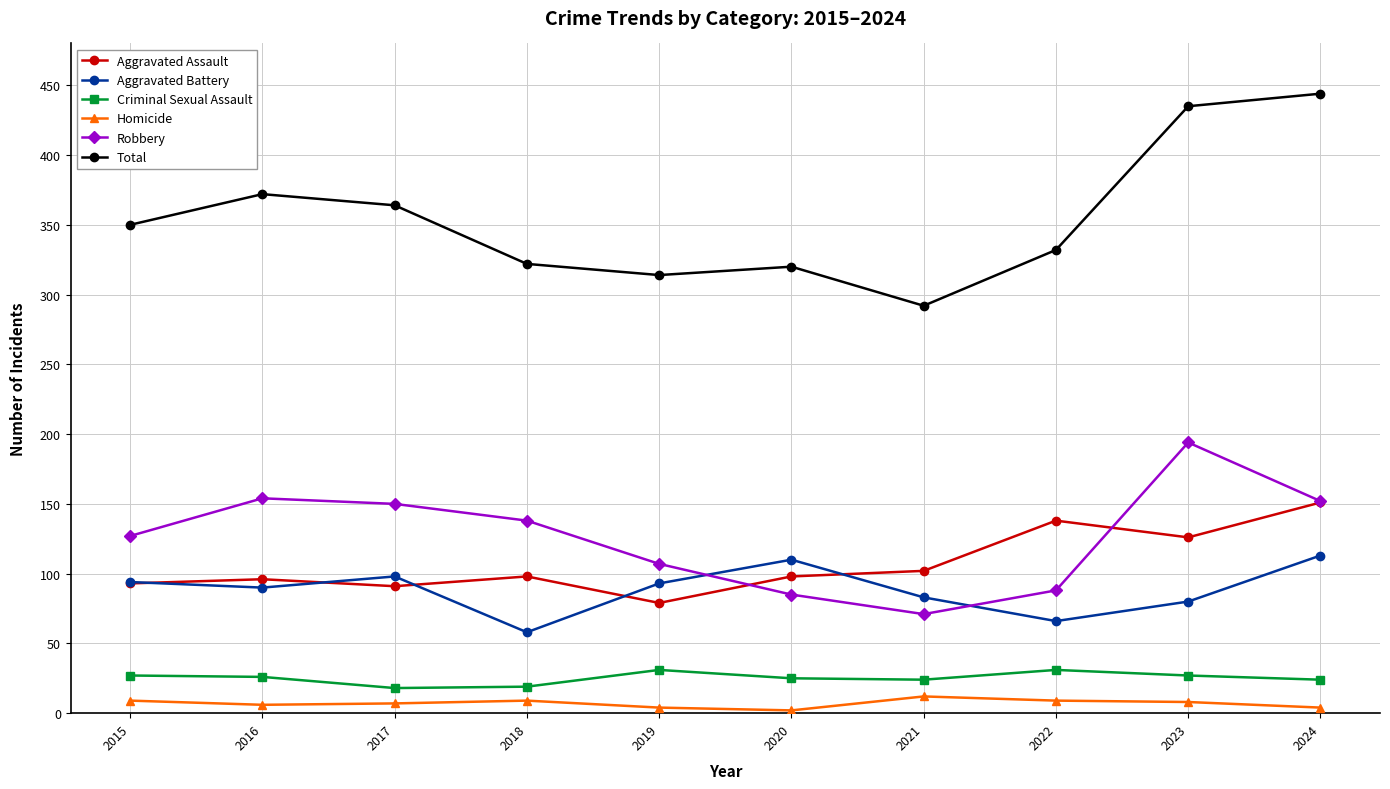

Is it true that Total equals 435 at 2023?

True